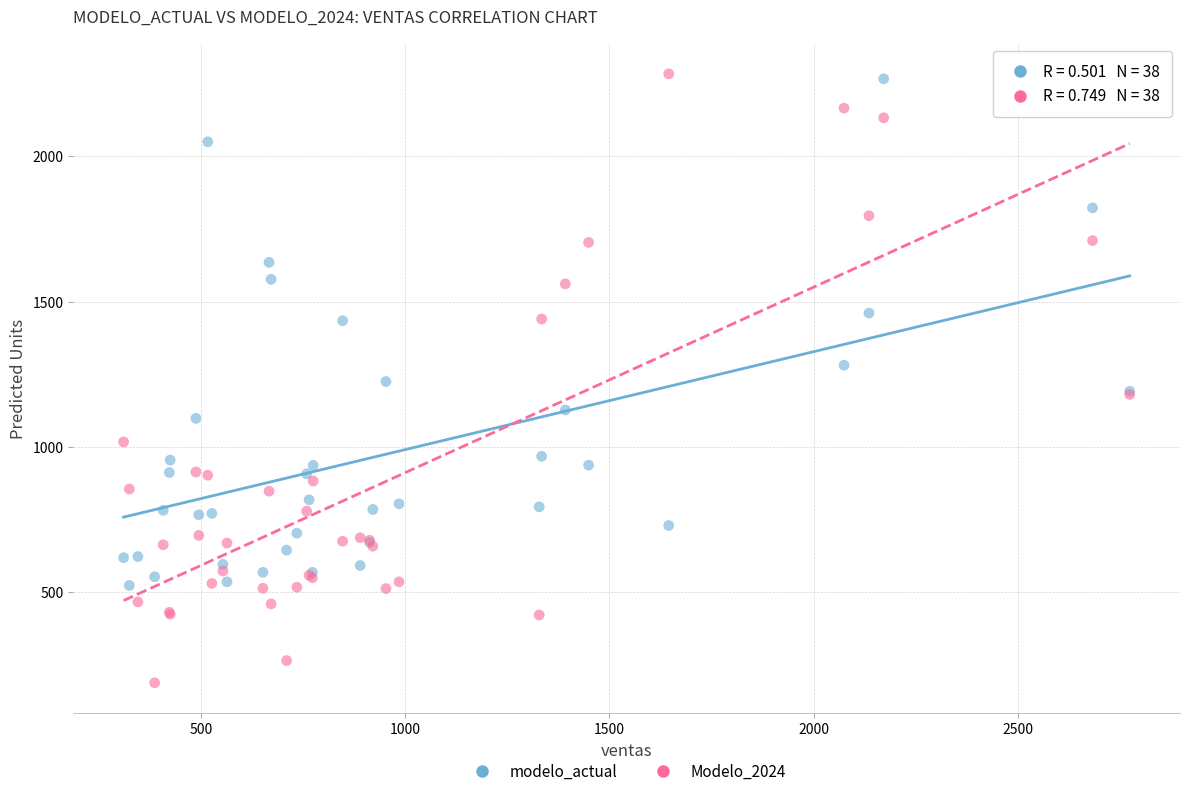

Which series has the largest Y range (max minus min)?

Modelo_2024